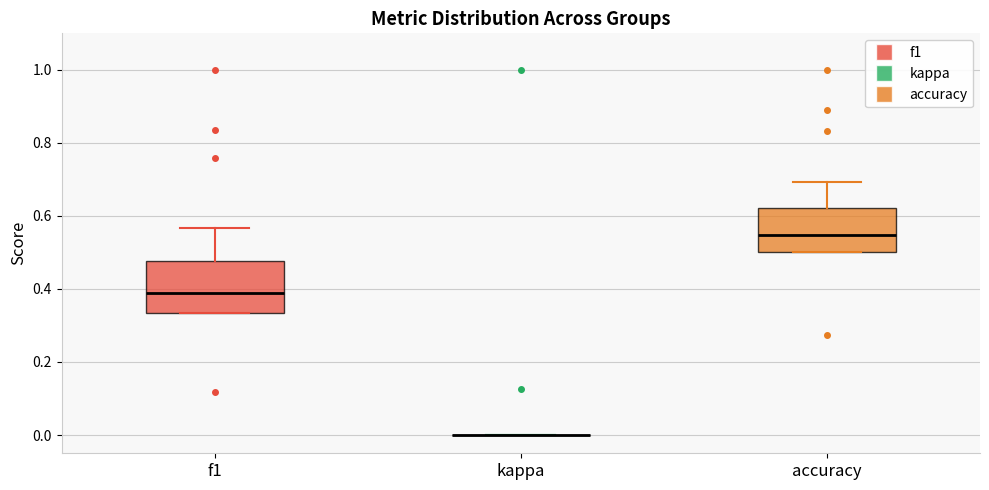

Which box is the tallest, from its lower edge to its upper edge?

f1